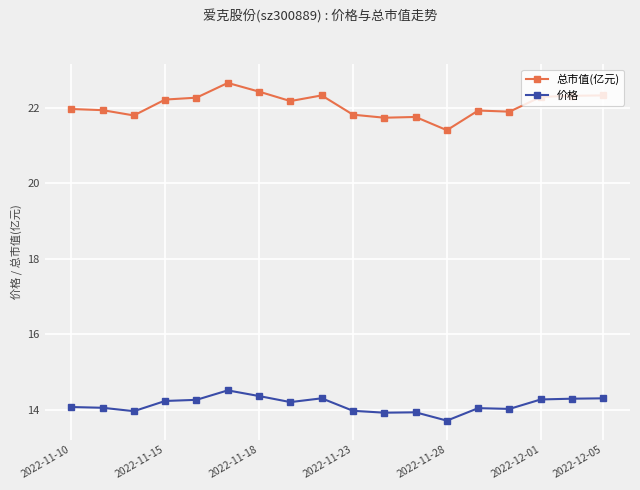

What is the average value of the 价格 series?

14.1